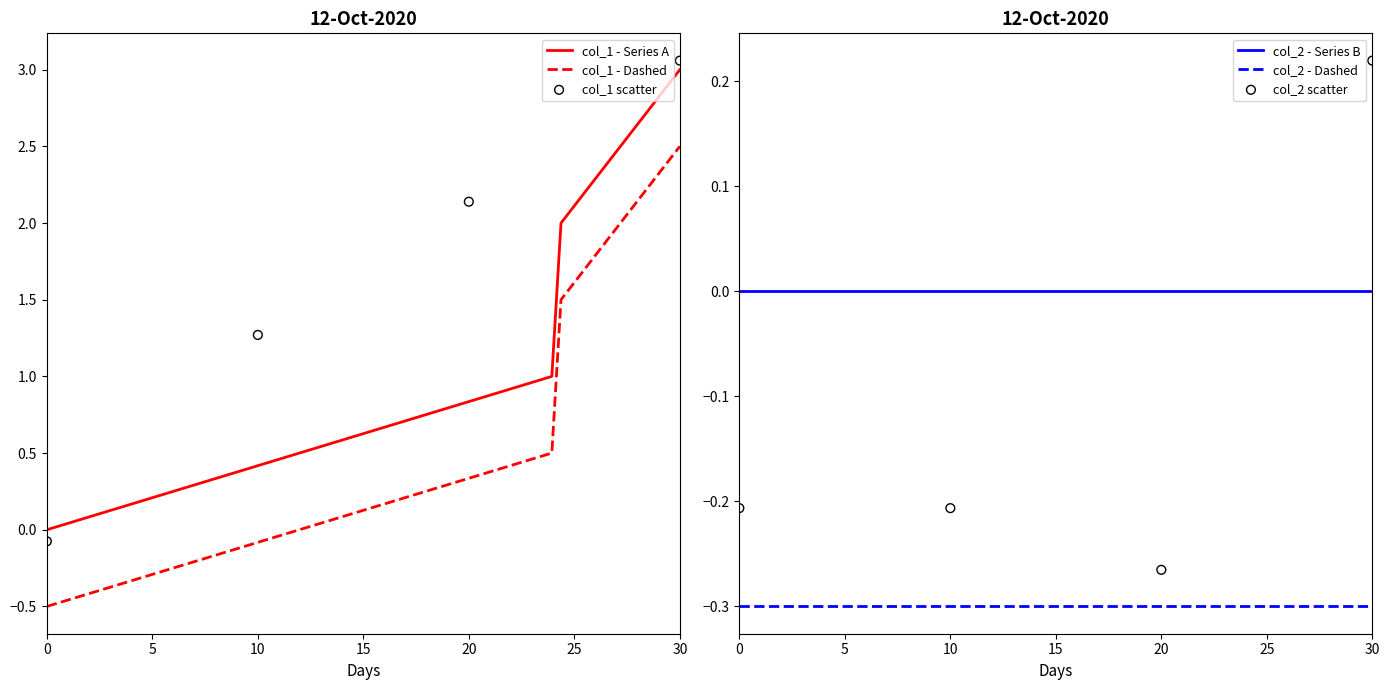

True or false: col_1 - Dashed and col_1 - Series A cross at least once.

False